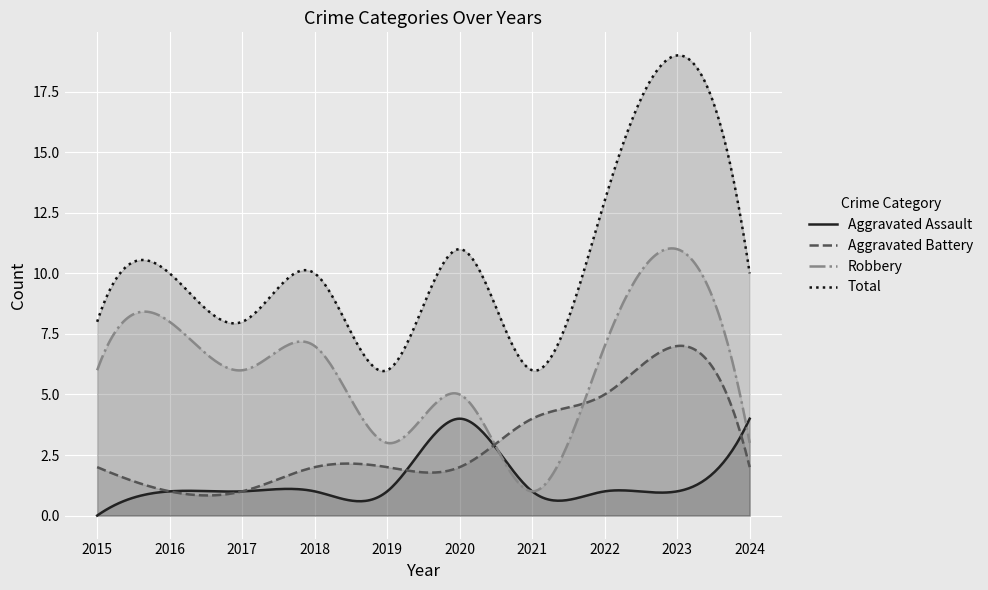

The value of Robbery at 2018 is 7. True or false?

True